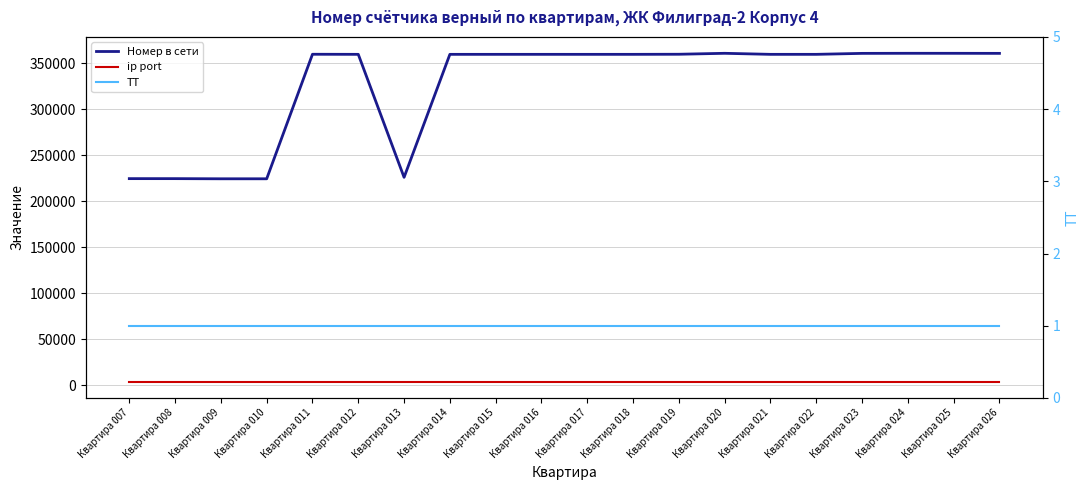

Is it true that ТТ equals 1 at Квартира 019?

True